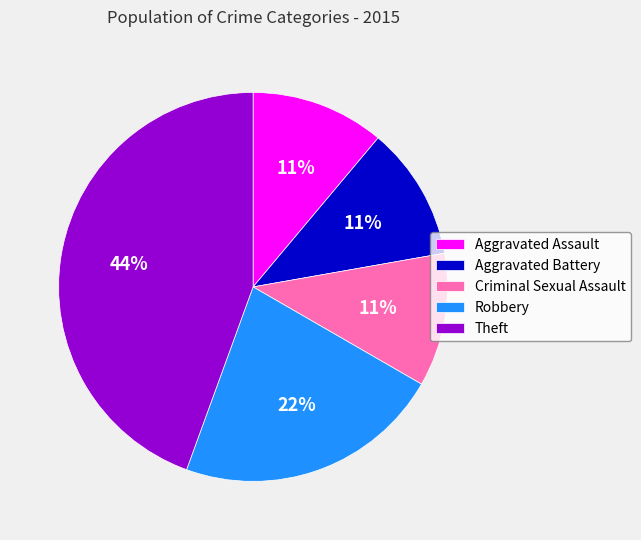

To the nearest percent, what portion does Robbery represent?

22%